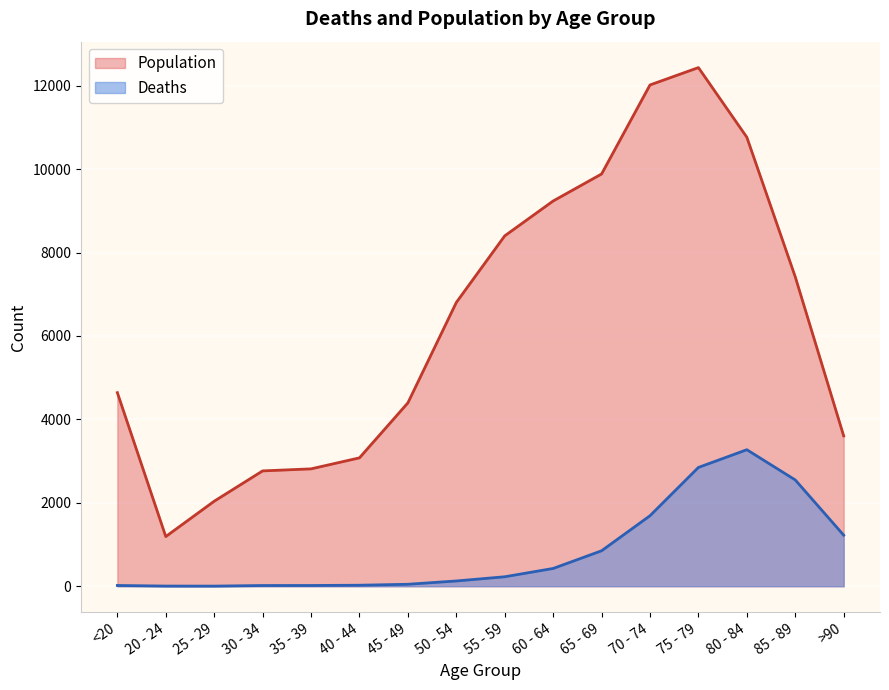

True or false: Population has a value of 3257 at 25 - 29.

False